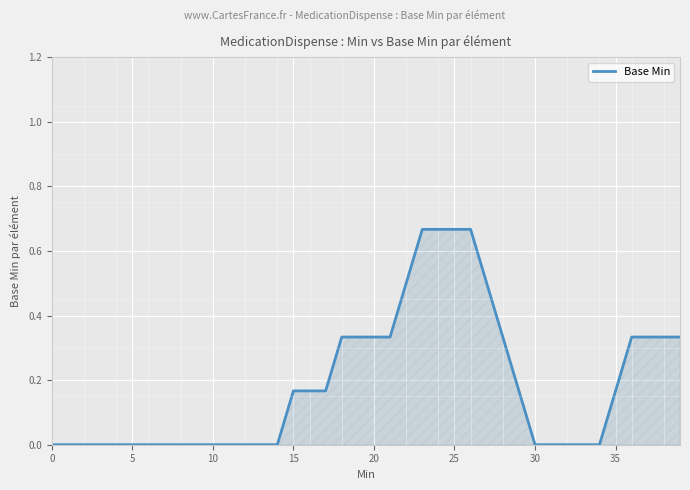

True or false: the data shows 0.3 at 35.

False